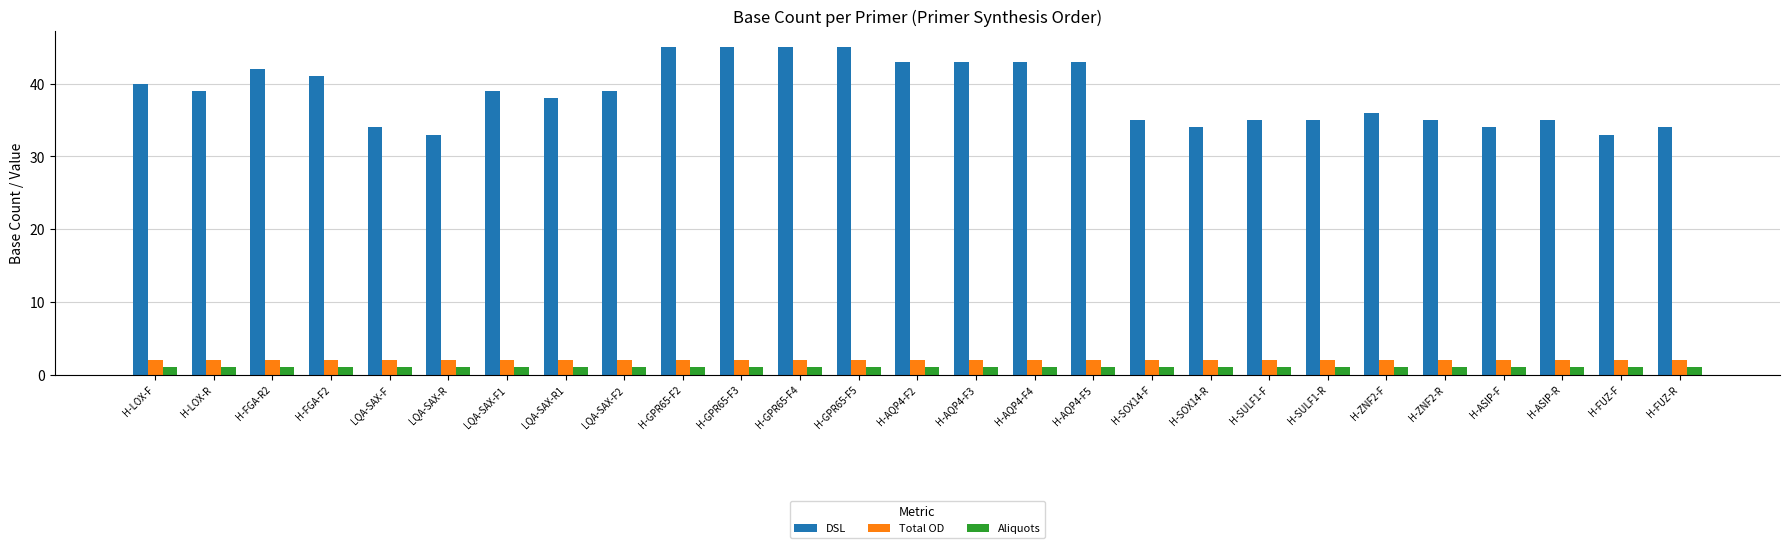

Reading right to left, extract all data points from this chart.

DSL: H-FUZ-R=34	H-FUZ-F=33	H-ASIP-R=35	H-ASIP-F=34	H-ZNF2-R=35	H-ZNF2-F=36	H-SULF1-R=35	H-SULF1-F=35	H-SOX14-R=34	H-SOX14-F=35	H-AQP4-F5=43	H-AQP4-F4=43	H-AQP4-F3=43	H-AQP4-F2=43	H-GPR65-F5=45	H-GPR65-F4=45	H-GPR65-F3=45	H-GPR65-F2=45	LQA-SAX-F2=39	LQA-SAX-R1=38	LQA-SAX-F1=39	LQA-SAX-R=33	LQA-SAX-F=34	H-FGA-F2=41	H-FGA-R2=42	H-LOX-R=39	H-LOX-F=40
Total OD: H-FUZ-R=2	H-FUZ-F=2	H-ASIP-R=2	H-ASIP-F=2	H-ZNF2-R=2	H-ZNF2-F=2	H-SULF1-R=2	H-SULF1-F=2	H-SOX14-R=2	H-SOX14-F=2	H-AQP4-F5=2	H-AQP4-F4=2	H-AQP4-F3=2	H-AQP4-F2=2	H-GPR65-F5=2	H-GPR65-F4=2	H-GPR65-F3=2	H-GPR65-F2=2	LQA-SAX-F2=2	LQA-SAX-R1=2	LQA-SAX-F1=2	LQA-SAX-R=2	LQA-SAX-F=2	H-FGA-F2=2	H-FGA-R2=2	H-LOX-R=2	H-LOX-F=2
Aliquots: H-FUZ-R=1	H-FUZ-F=1	H-ASIP-R=1	H-ASIP-F=1	H-ZNF2-R=1	H-ZNF2-F=1	H-SULF1-R=1	H-SULF1-F=1	H-SOX14-R=1	H-SOX14-F=1	H-AQP4-F5=1	H-AQP4-F4=1	H-AQP4-F3=1	H-AQP4-F2=1	H-GPR65-F5=1	H-GPR65-F4=1	H-GPR65-F3=1	H-GPR65-F2=1	LQA-SAX-F2=1	LQA-SAX-R1=1	LQA-SAX-F1=1	LQA-SAX-R=1	LQA-SAX-F=1	H-FGA-F2=1	H-FGA-R2=1	H-LOX-R=1	H-LOX-F=1